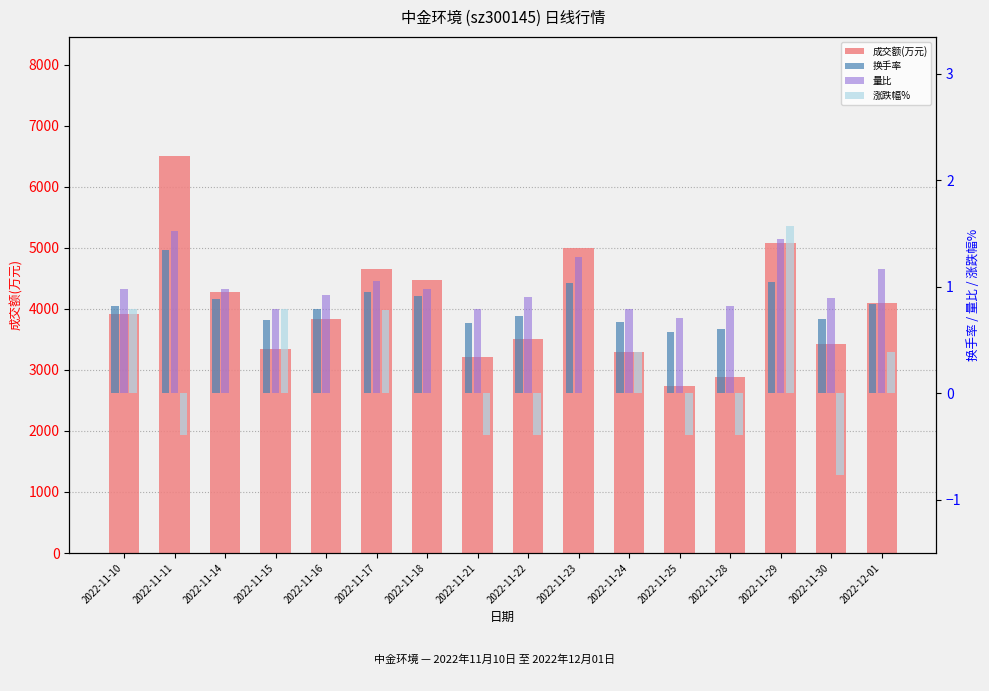

What is the label of the 6th bar from the left?

2022-11-17